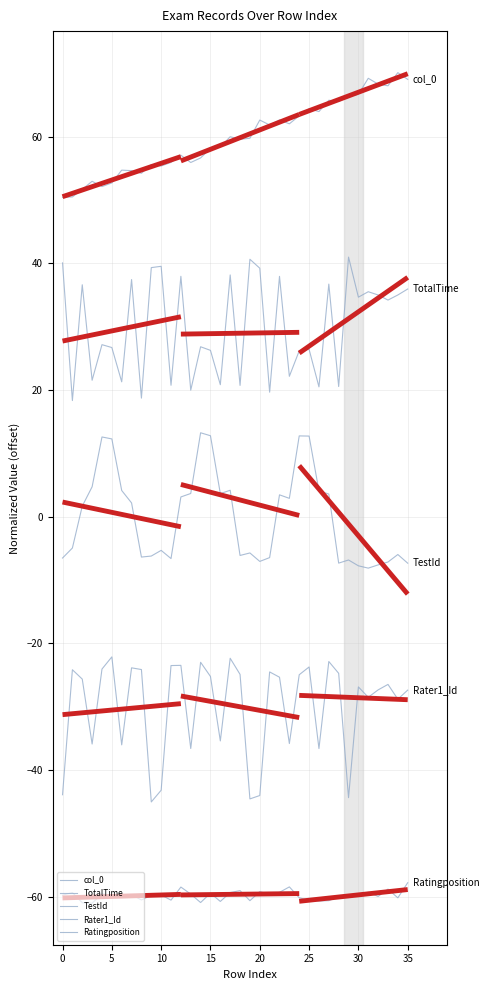

What is the lowest value of the Ratingposition series?

-61.1